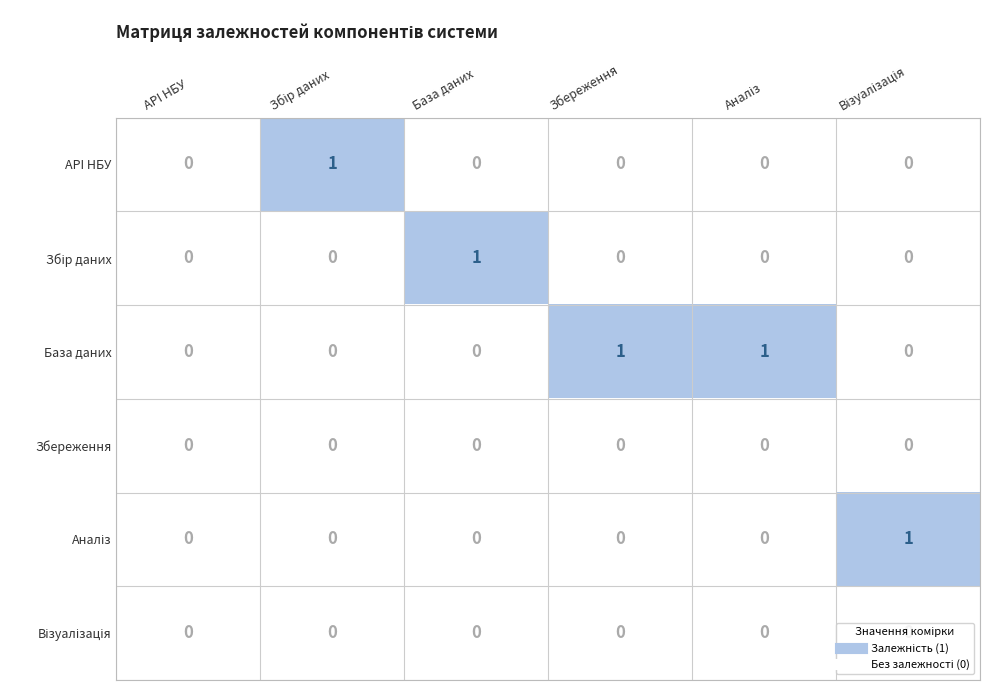

Which series has the largest total across all categories?

База даних